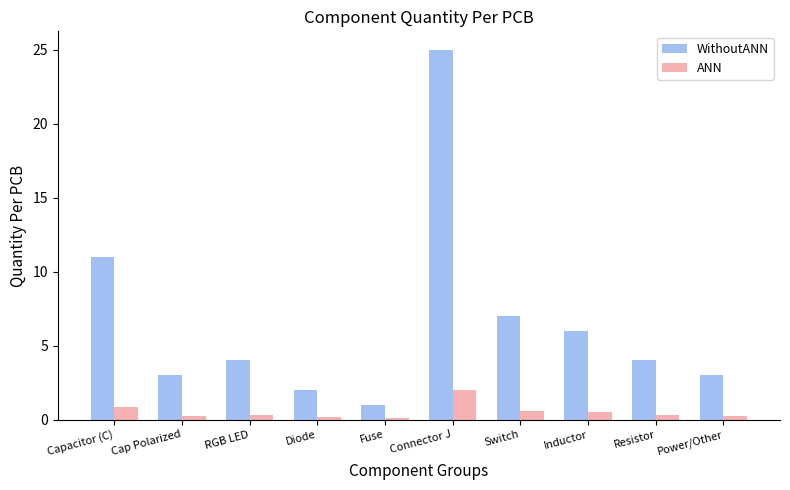

Which series has the largest total across all categories?

WithoutANN